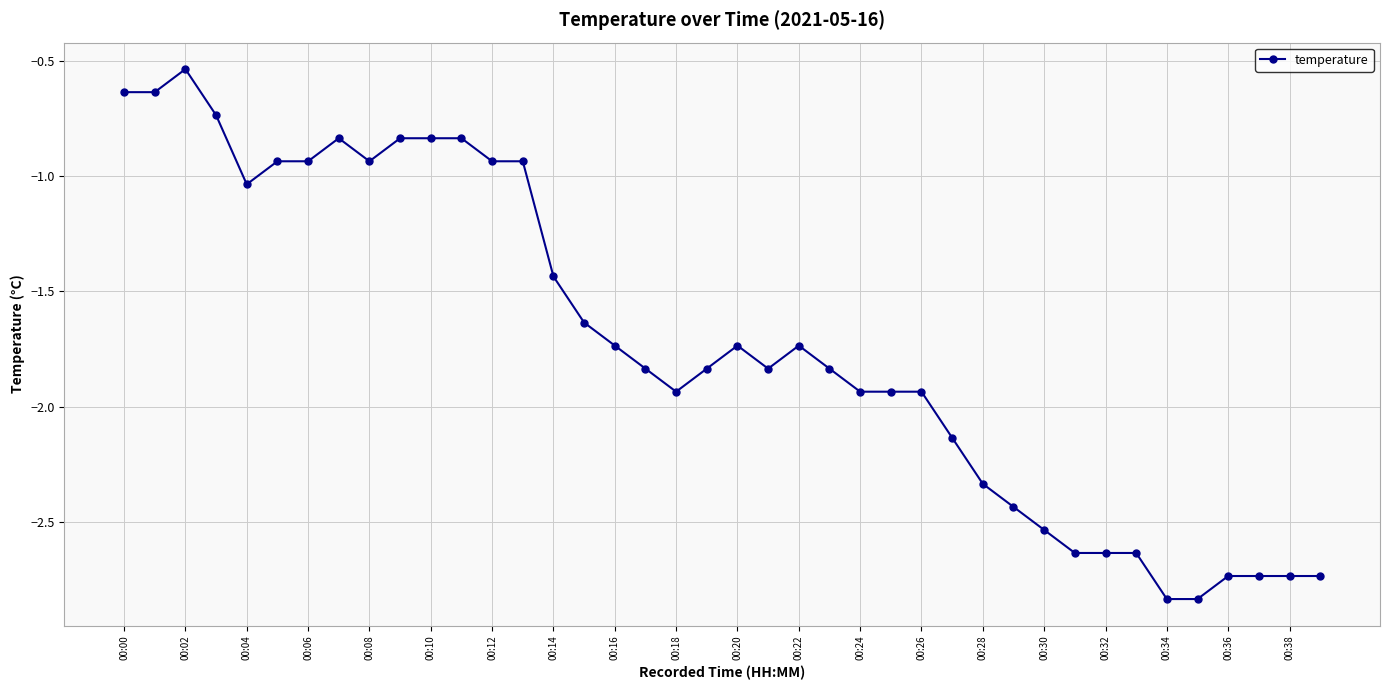

What is the difference between the maximum and second lowest values?

2.3